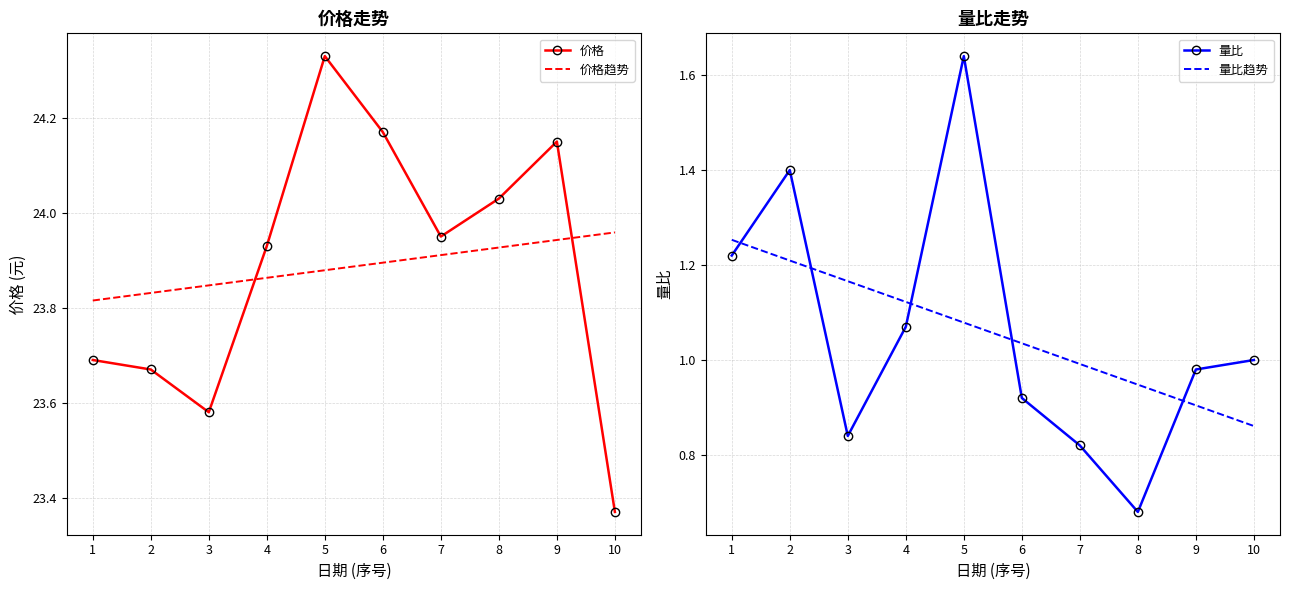

What is the value of the 价格 point at the 2nd from the left?

23.7